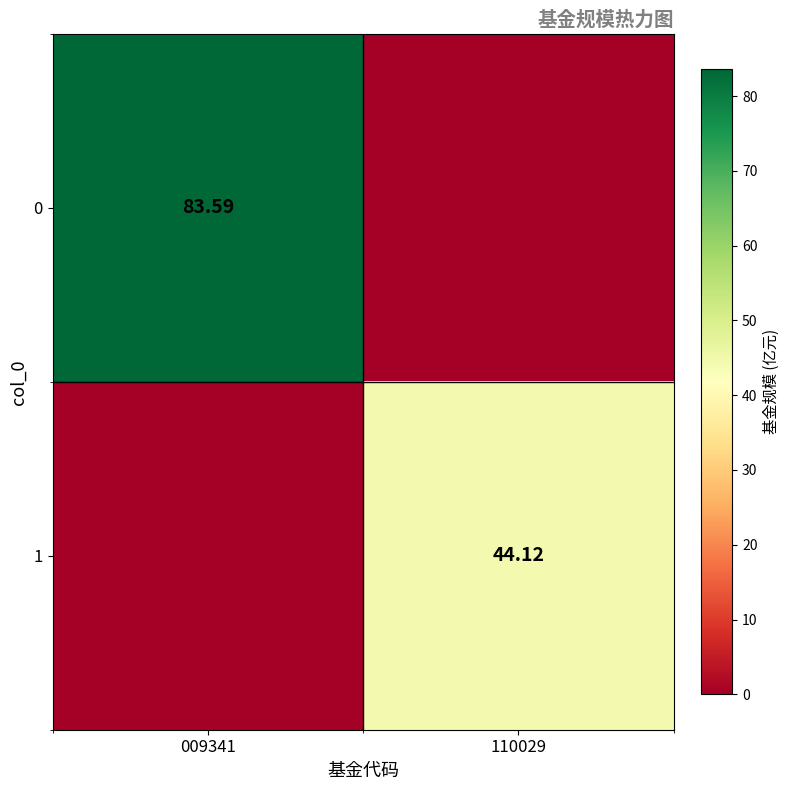

List the series in order of their peak value, lowest first.

1, 0